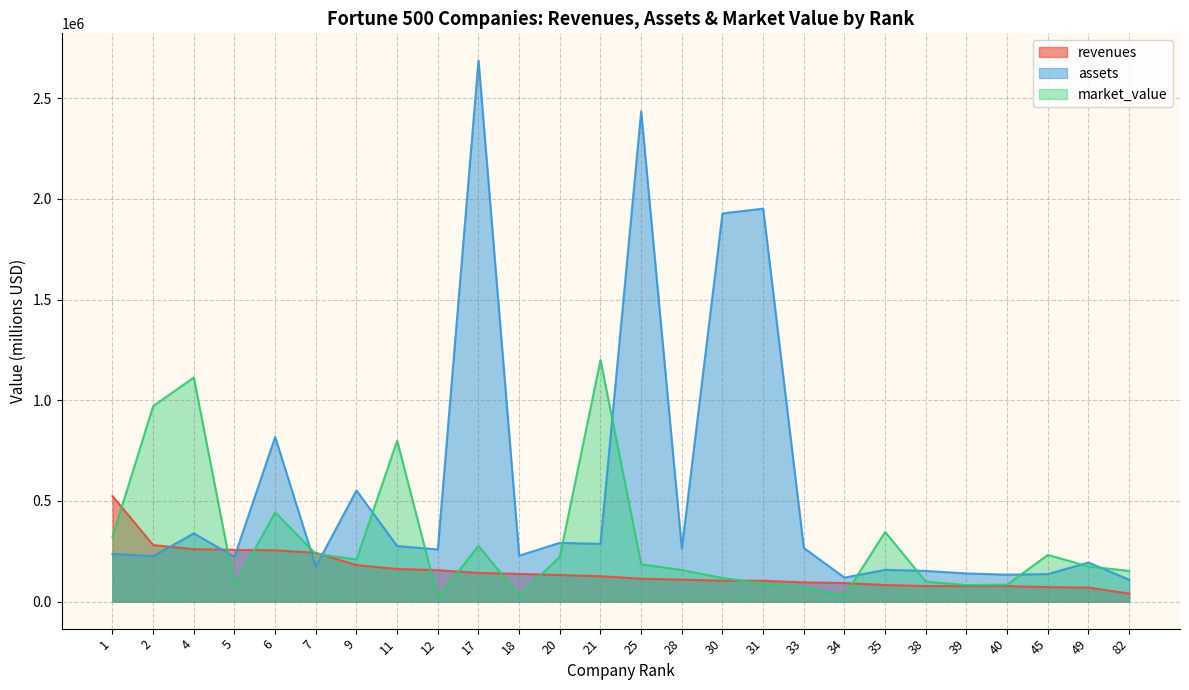

At which category does market_value reach its first local valley?

5